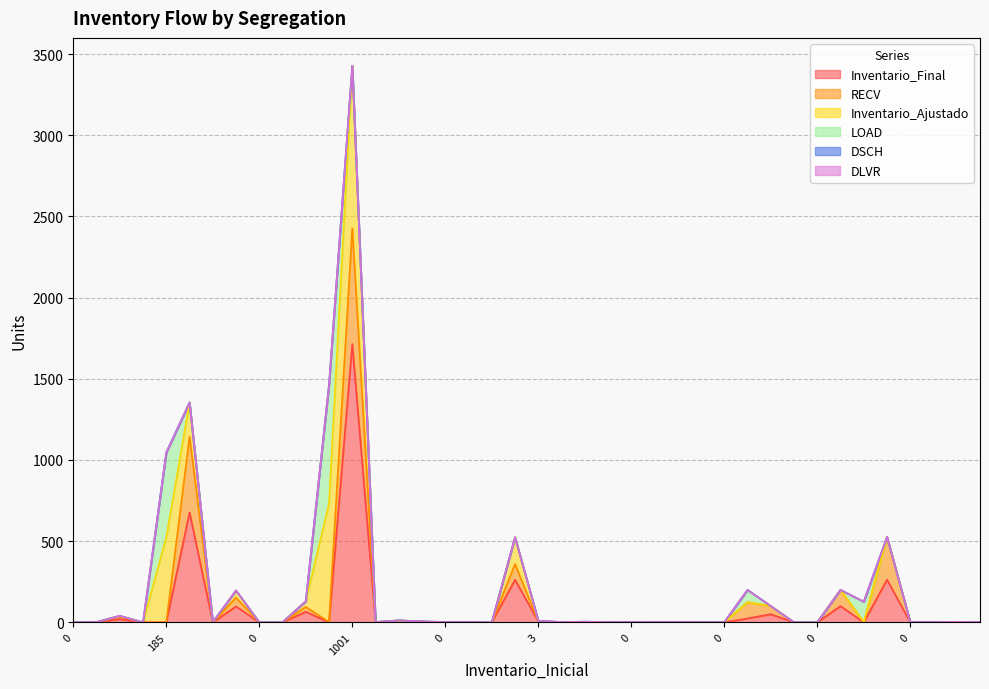

At which category is the sum across all series the highest?

1001